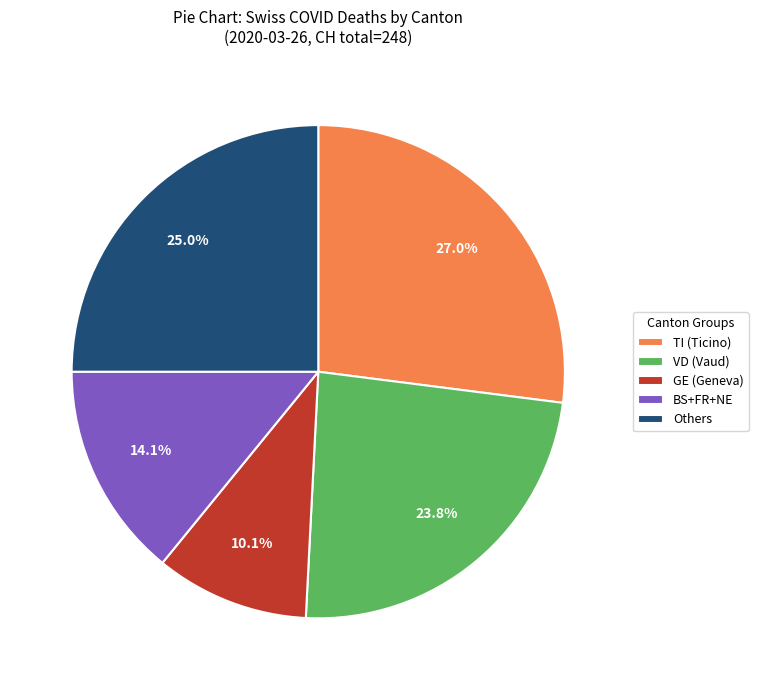

Between GE (Geneva) and BS+FR+NE, which is larger?

BS+FR+NE